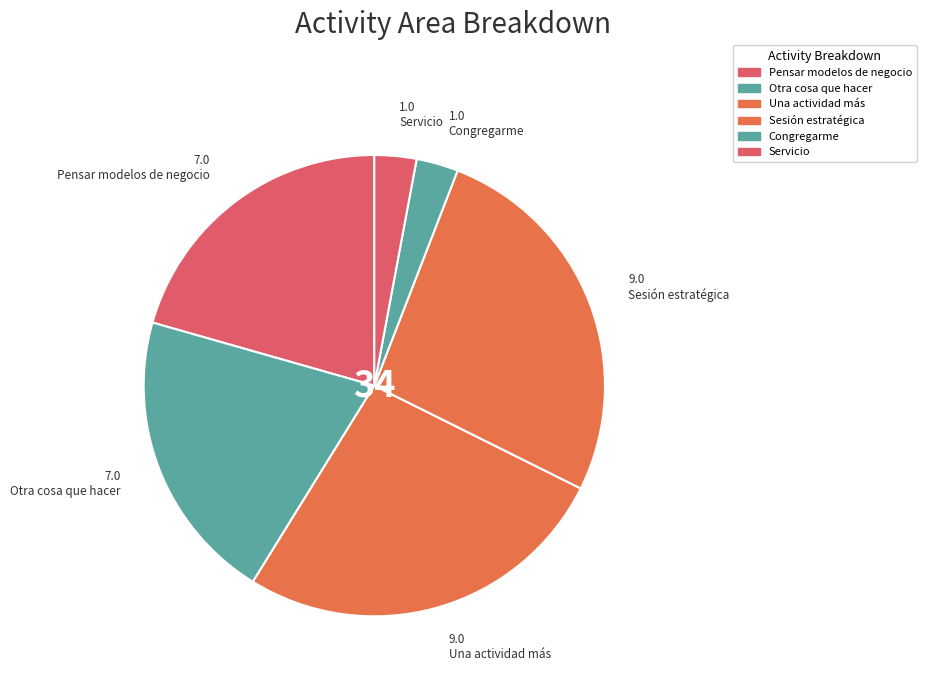

How many segments does this pie chart have?

6